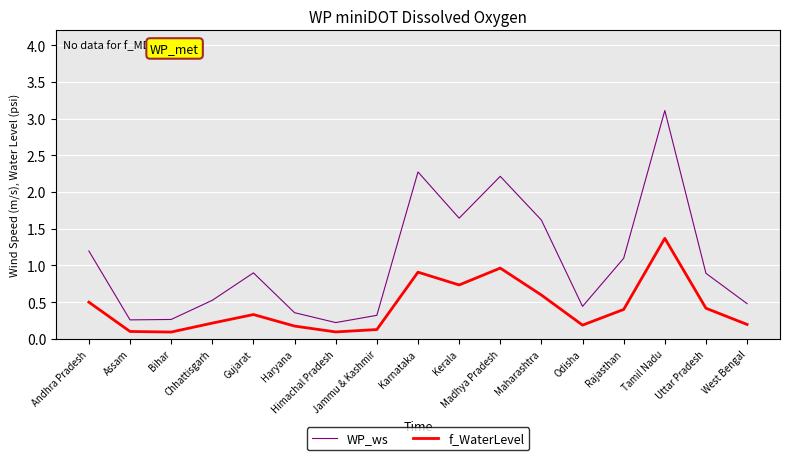

Which series has the largest range (max minus min)?

WP_ws